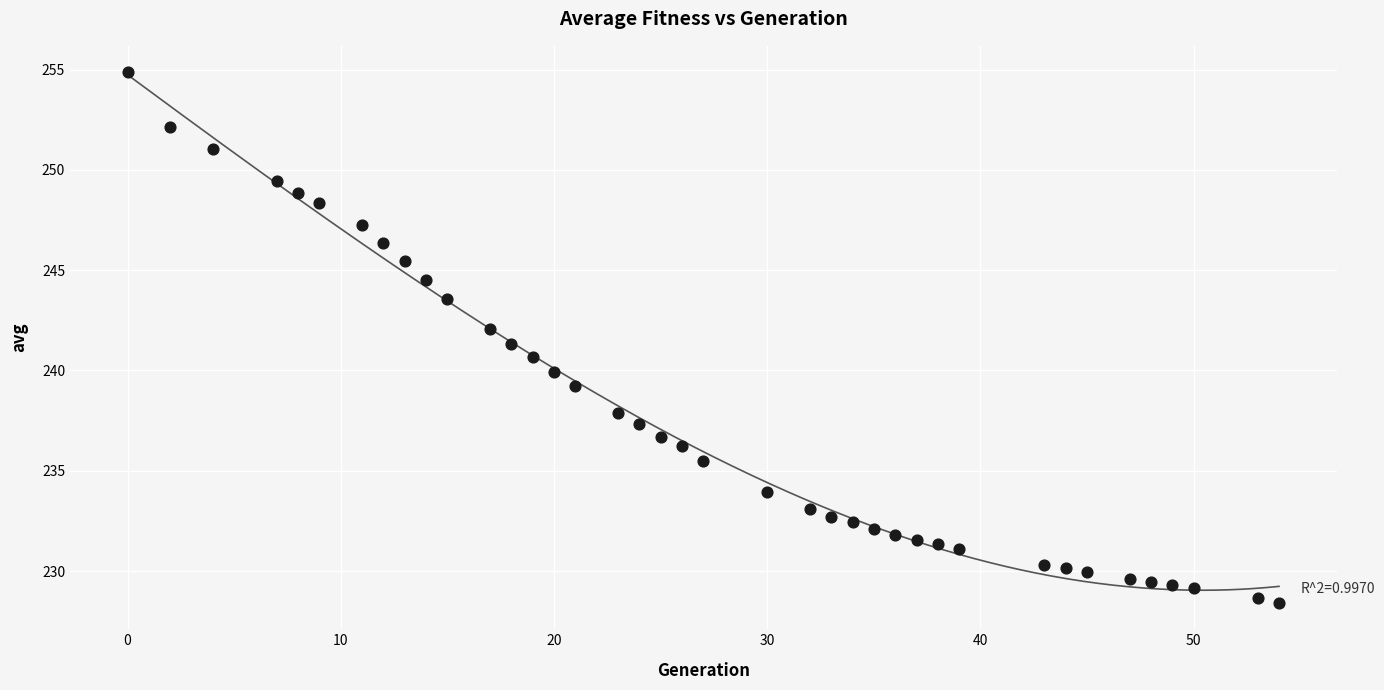

What is the range of X values (max minus min)?

54.0